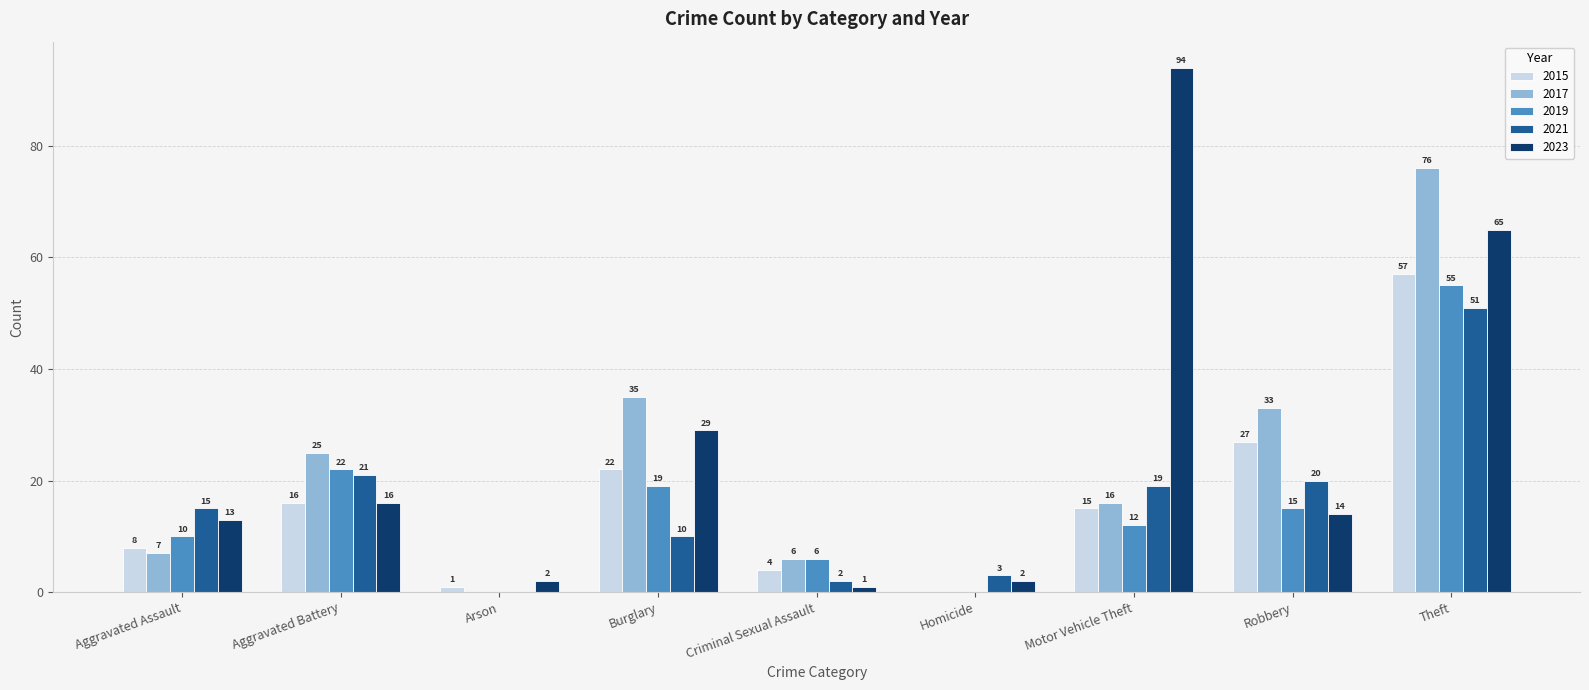

What is the sum of the 2023 values at Burglary and Theft?

94